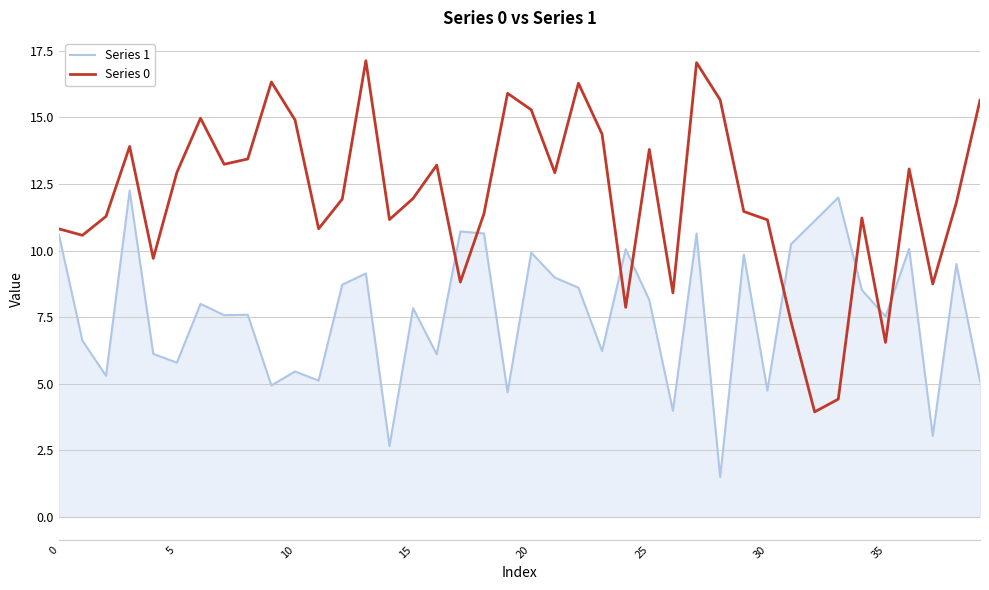

Which series has the widest spread of values?

Series 0